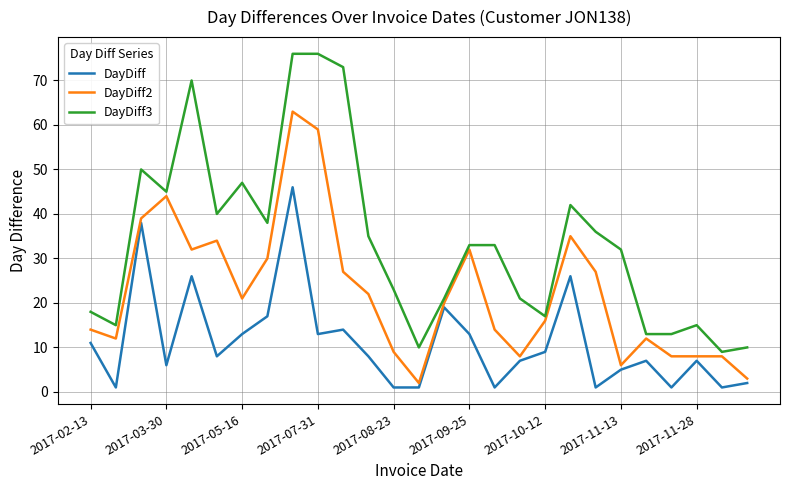

Which series has the widest spread of values?

DayDiff3